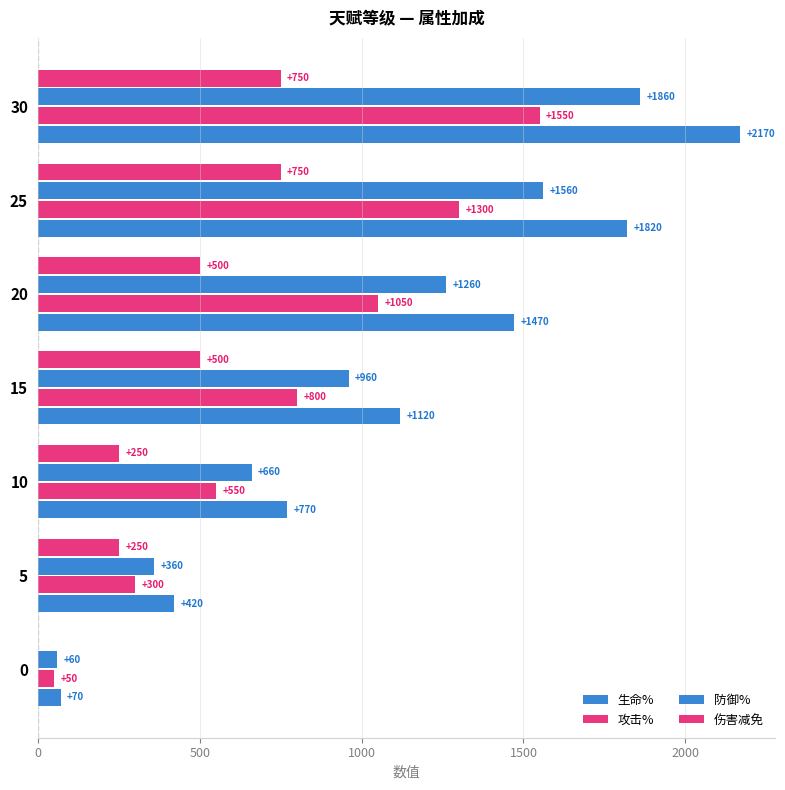

How many series are shown in this chart?

4